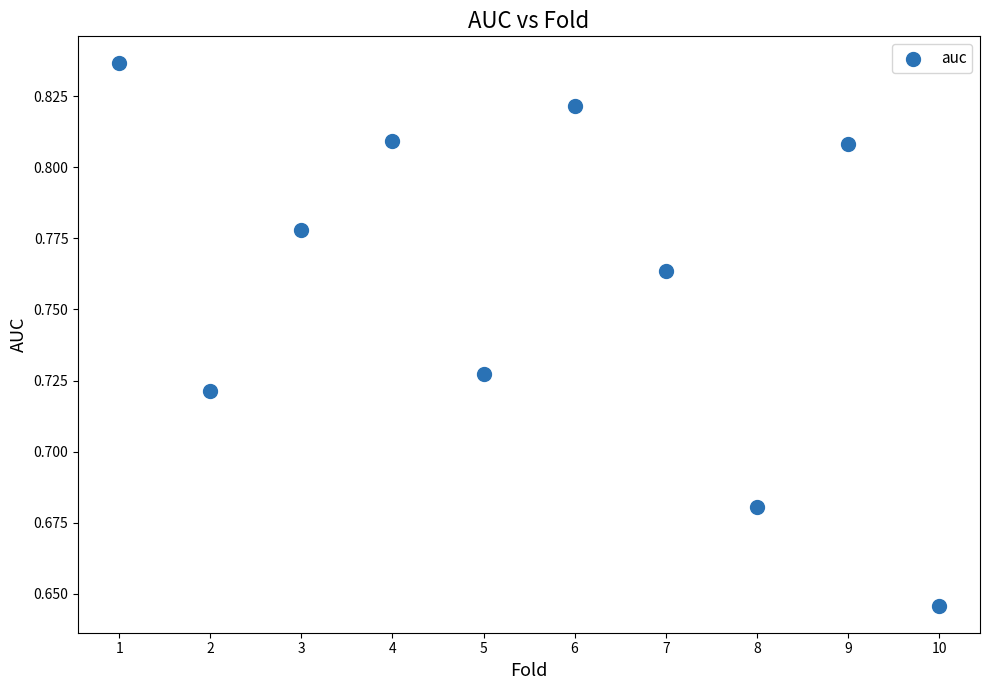

What is the range of X values (max minus min)?

9.0